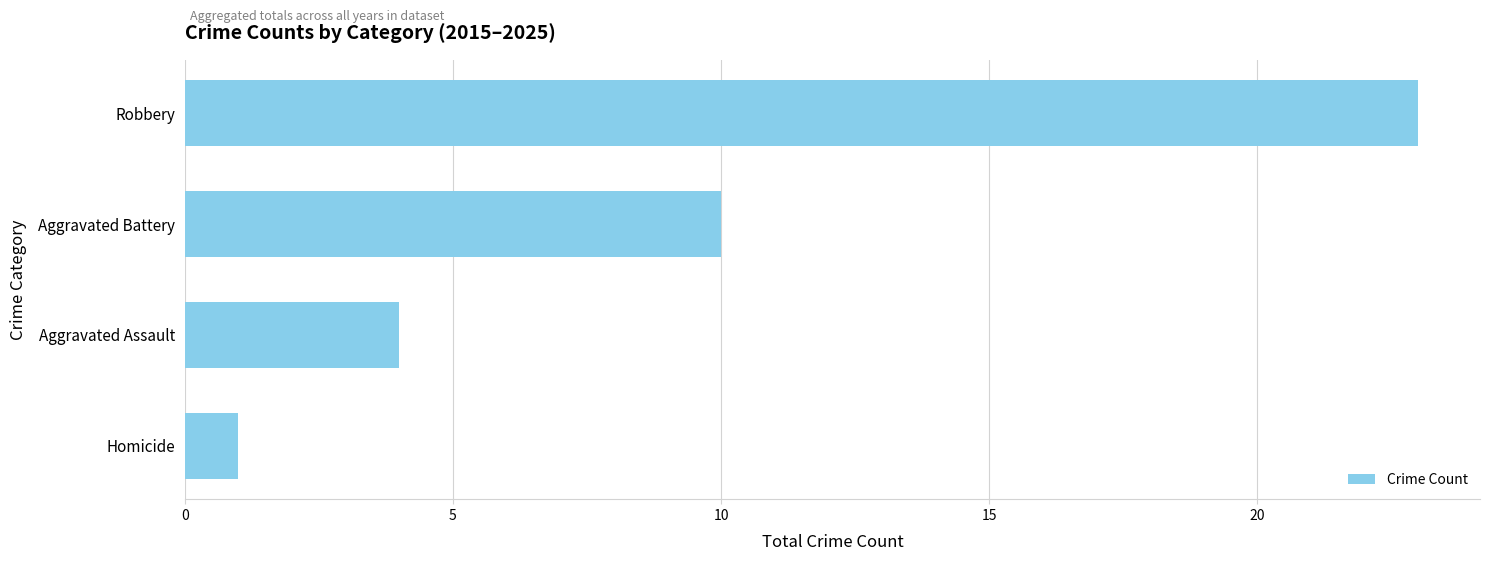

Which label corresponds to the smallest value in the chart?

Homicide